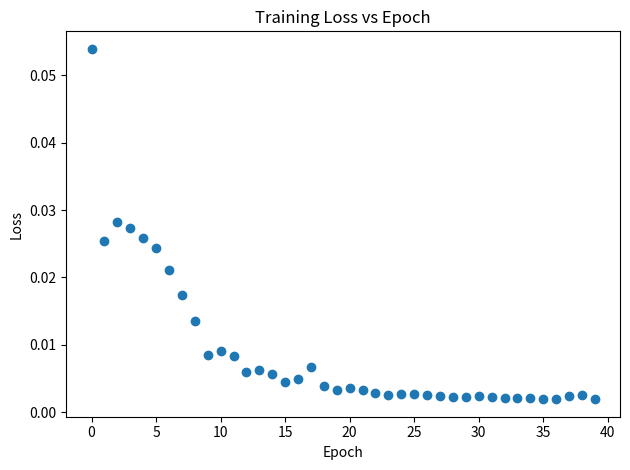

How many data points are displayed?

40